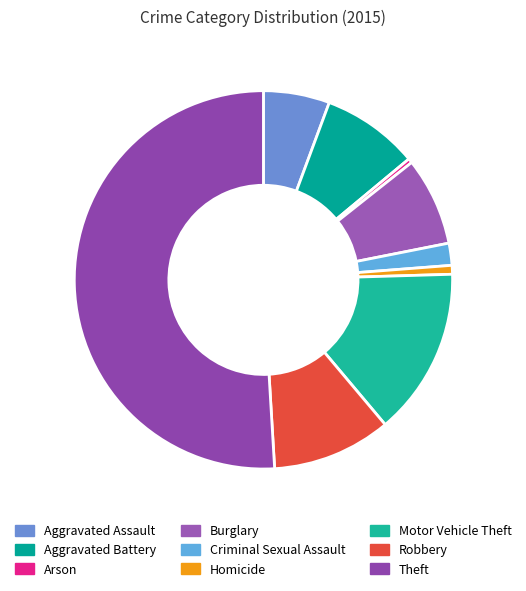

How many slices are in this pie chart?

9